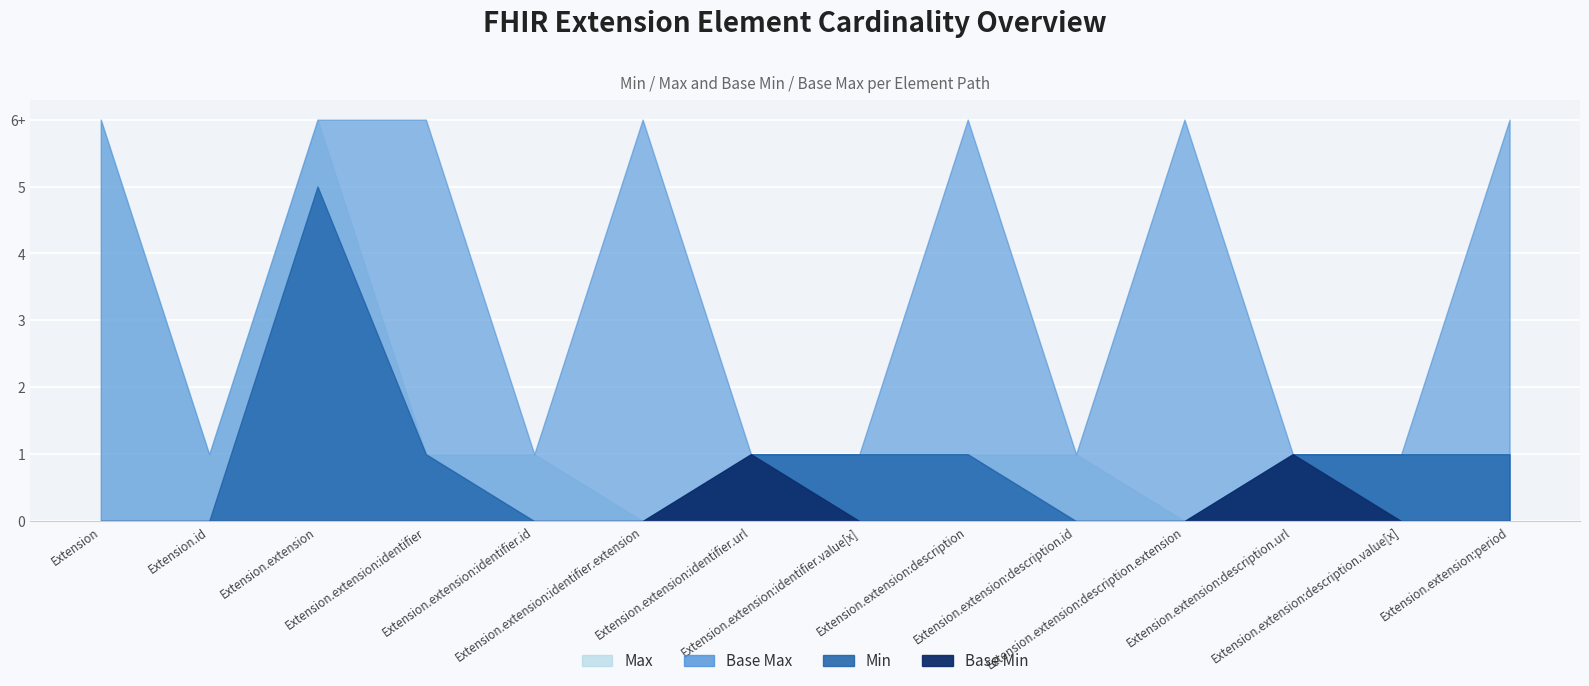

What is the value of the Base Max point at the 8th from the left?

1